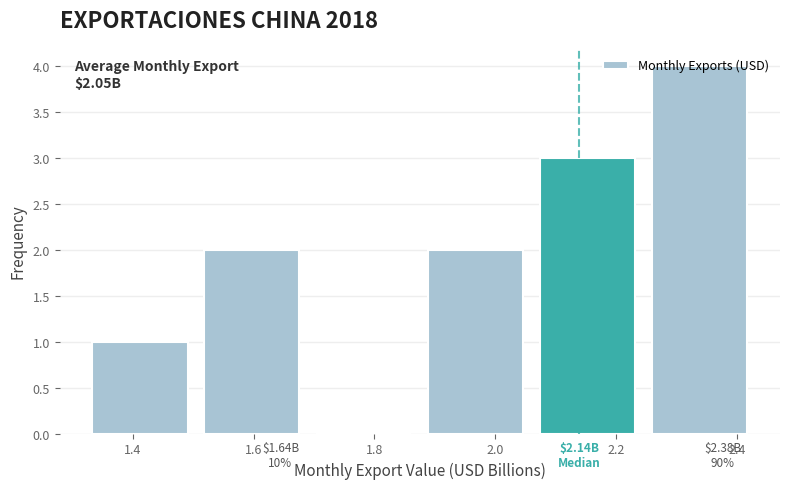

Which range on the x-axis has the tallest bar?

2.26 to 2.44